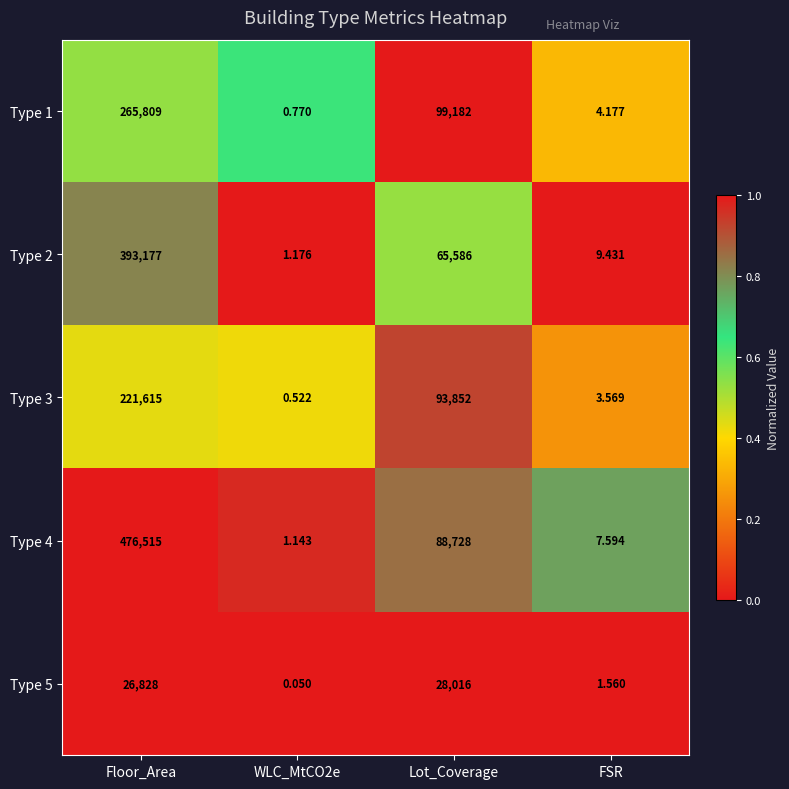

At which category does the chart reach its peak across all series?

Floor_Area